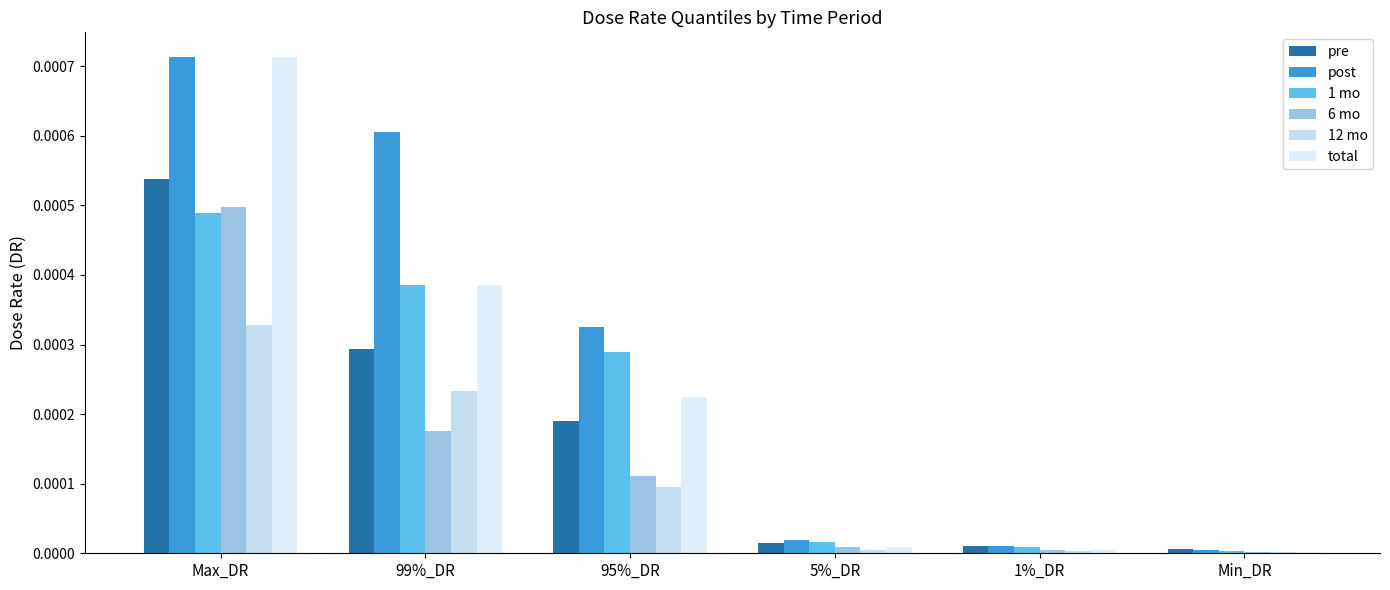

Which series has the widest spread of values?

total